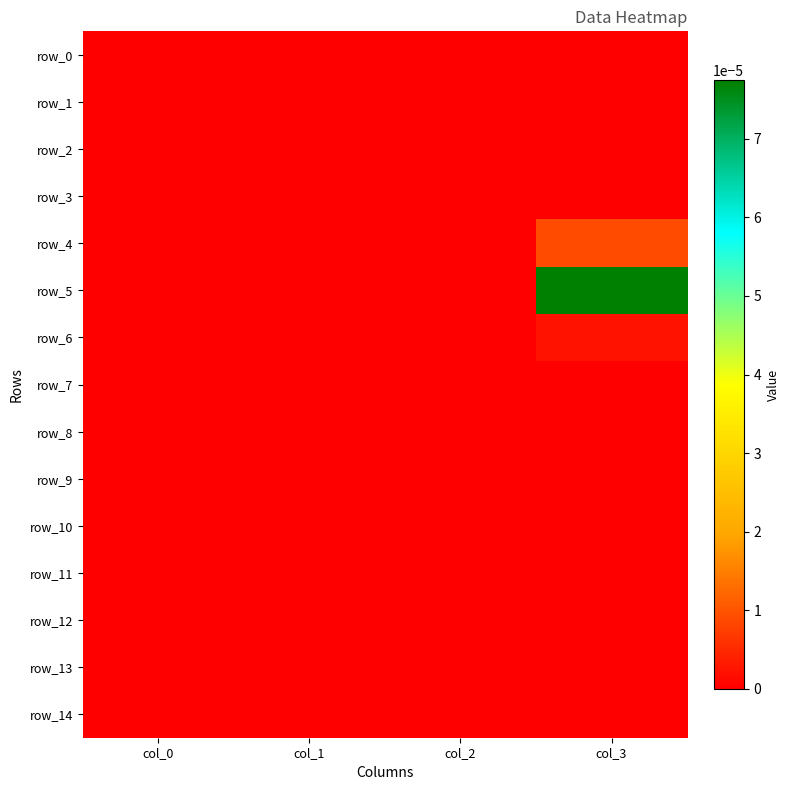

At how many categories does at least one series exceed 0?

1